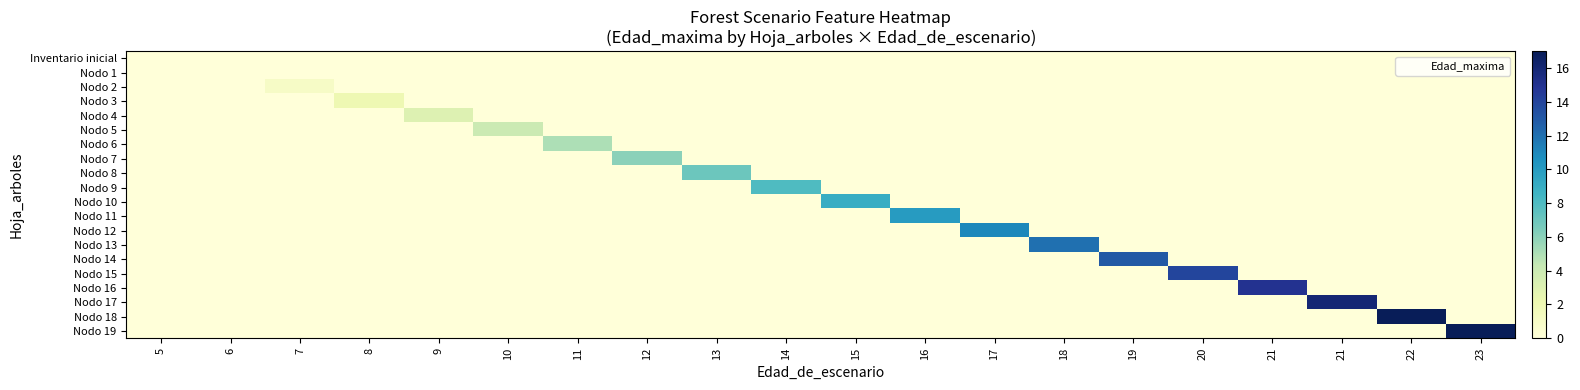

What is the spread (max minus min) of values at 16?

10